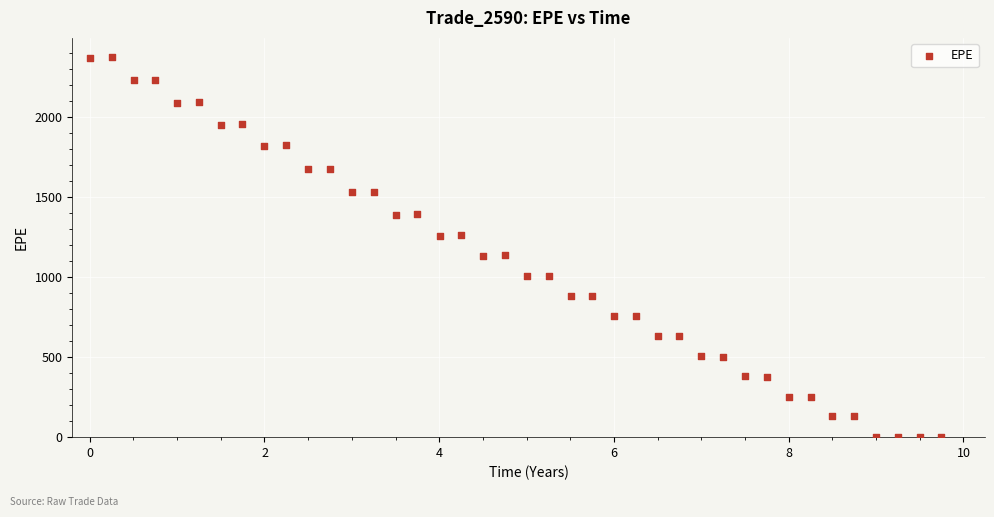

What is the range of Y values (max minus min)?

2378.5